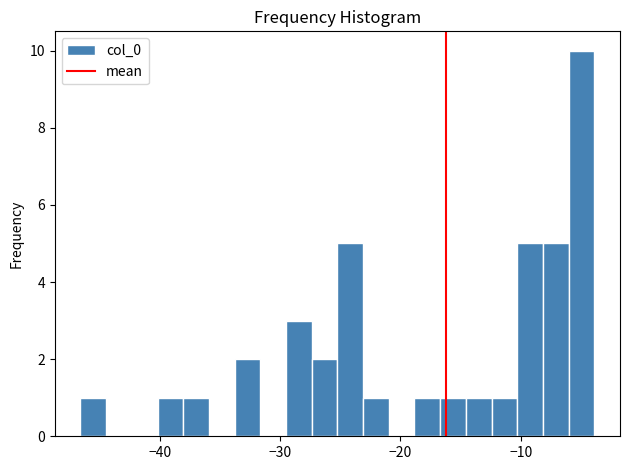

Read against the x-axis, roughly where is the centre of the tallest bar?

-5